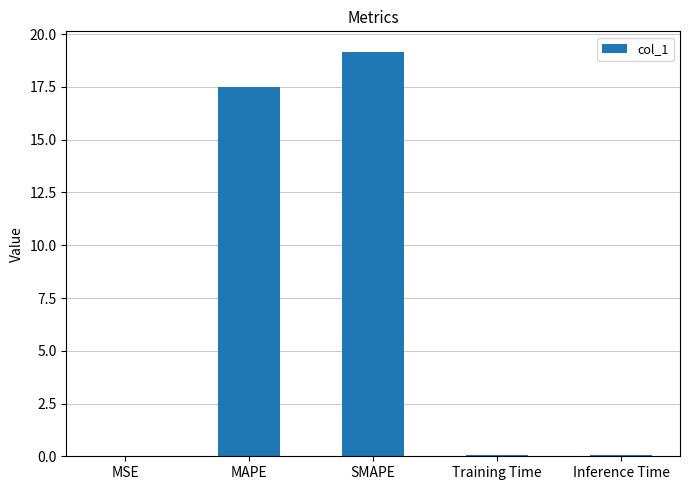

What is the sum of all values?

36.8